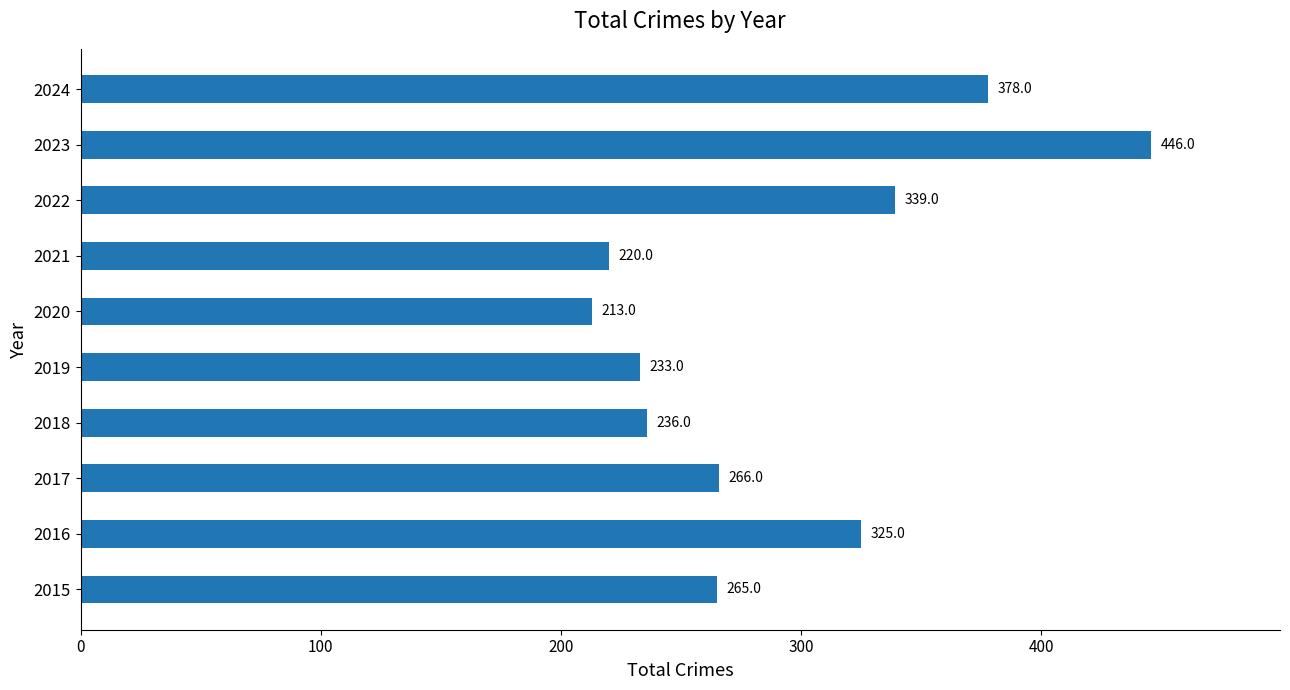

What is the difference between the values at 2015 and 2018?

29